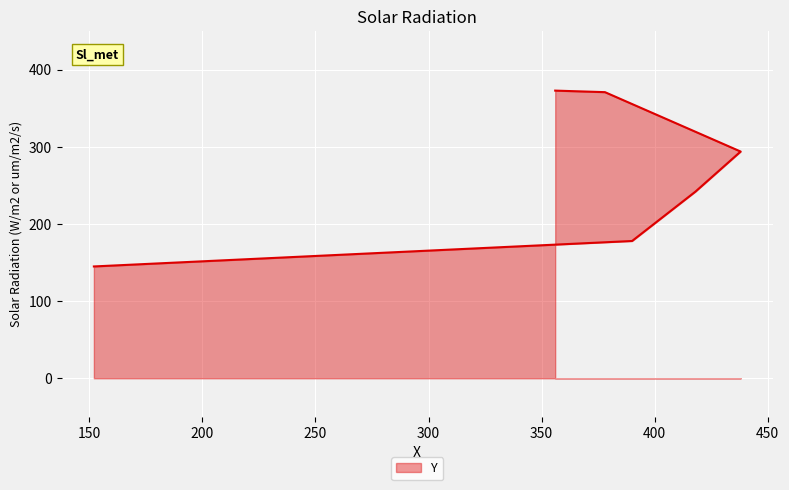

True or false: there are more than 1 points higher than both neighbors.

False